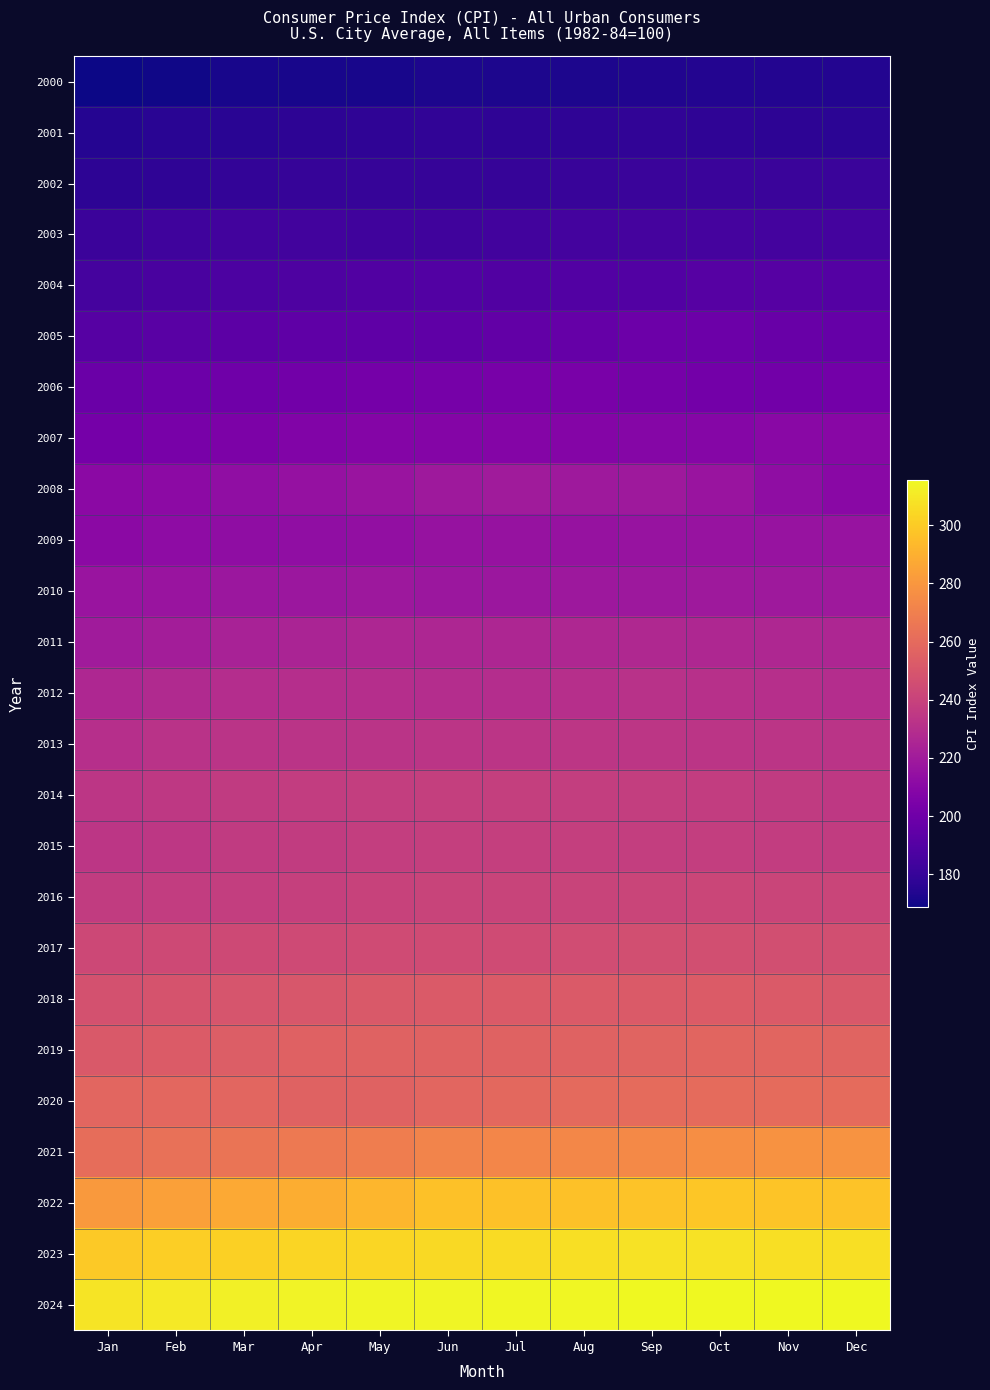

What is the spread (max minus min) of values at Aug?

142.0